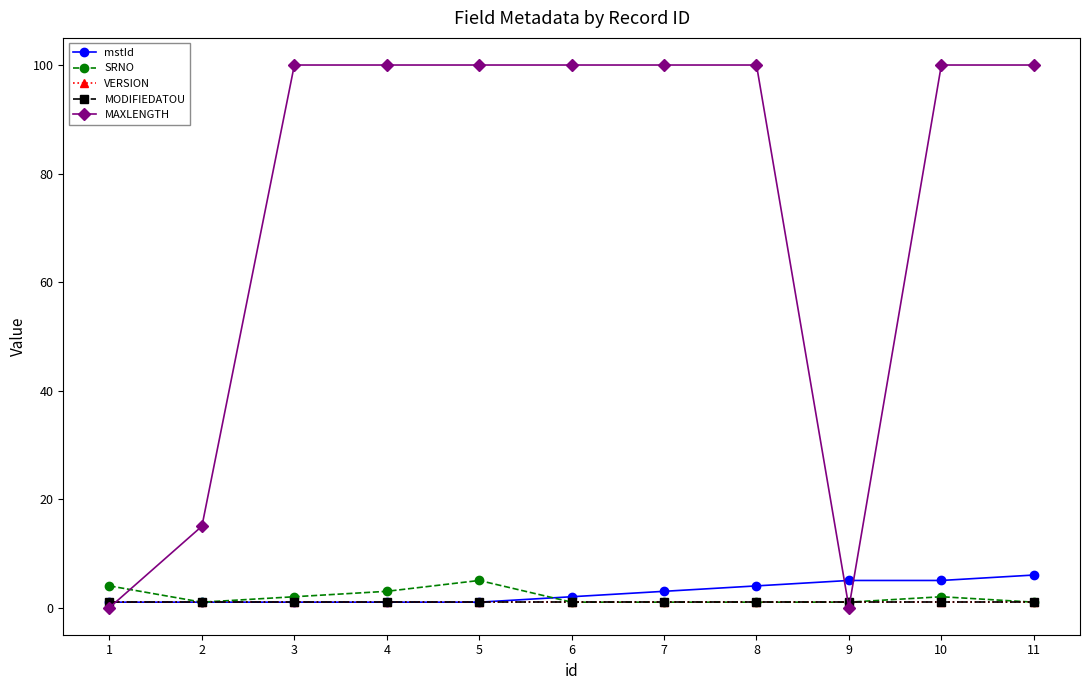

What is the difference between the highest and lowest values at 1?

4